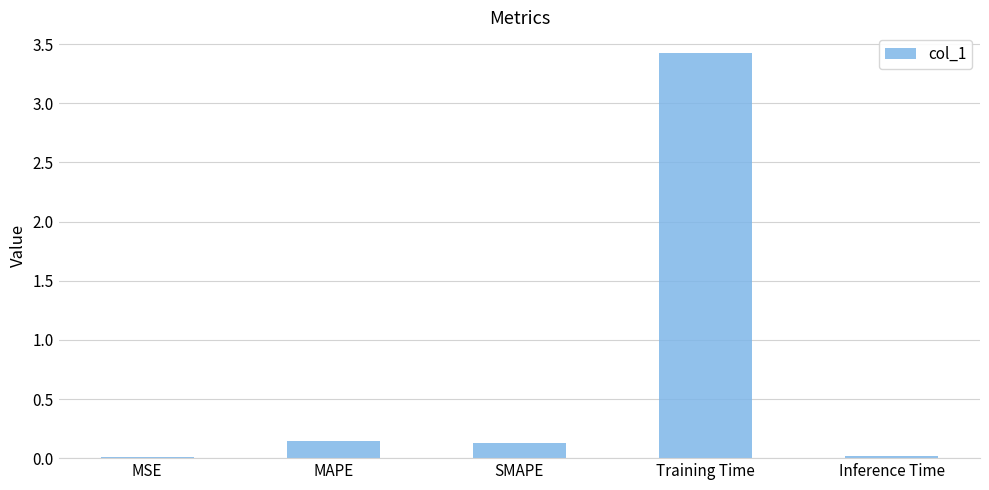

What is the sum of all values?

3.7